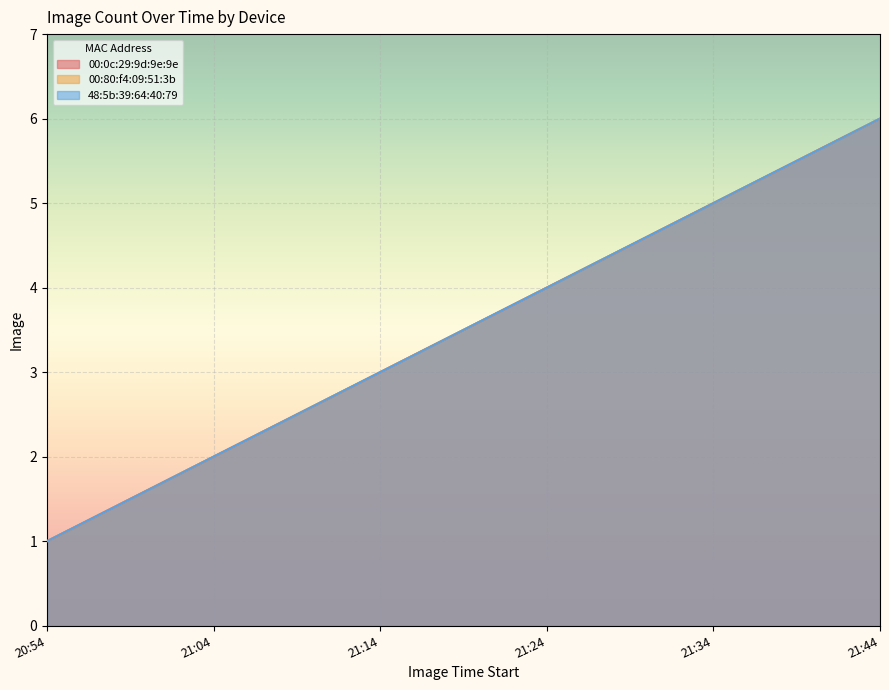

What is the average value of the 00:0c:29:9d:9e:9e series?

4